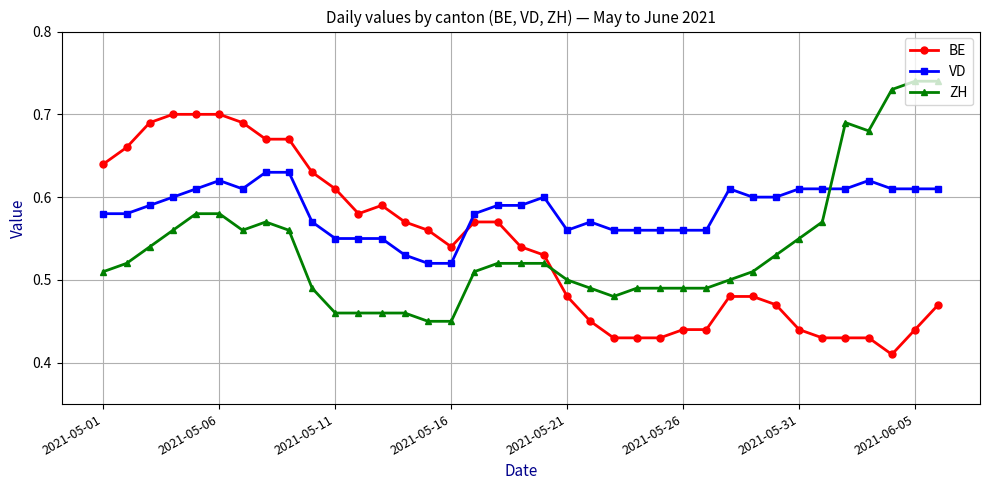

How many times do ZH and VD cross each other?

1